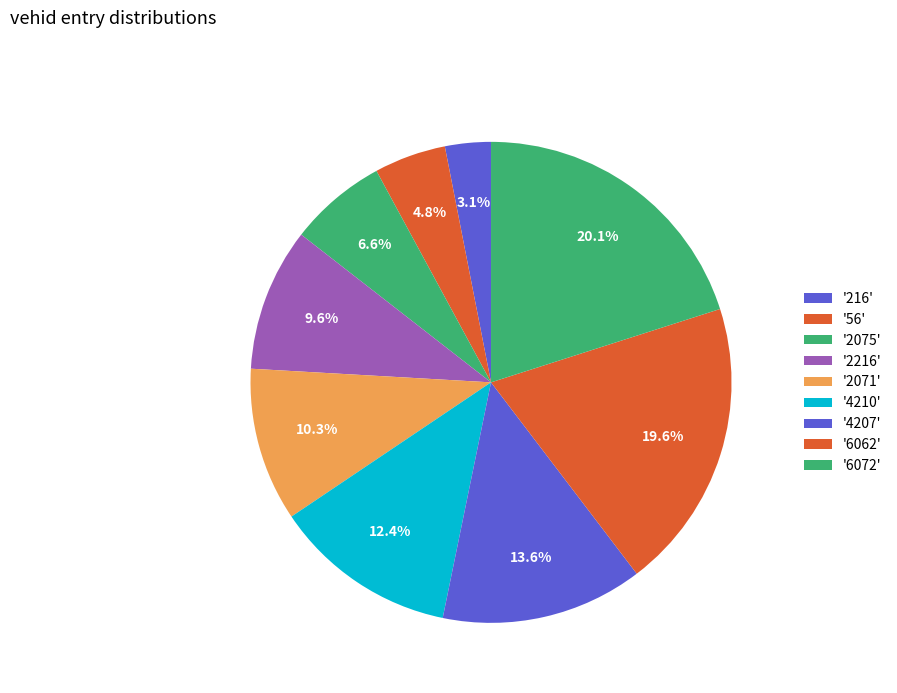

Count the number of slices in the pie.

9